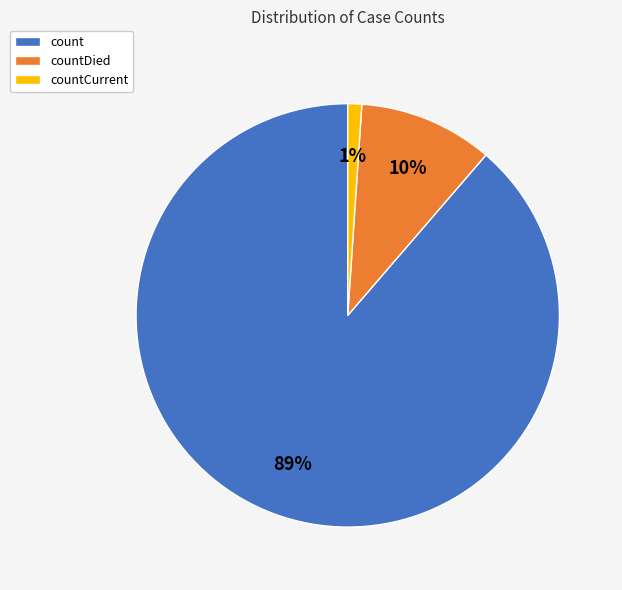

Combined, do countCurrent and count account for over 50%?

Yes